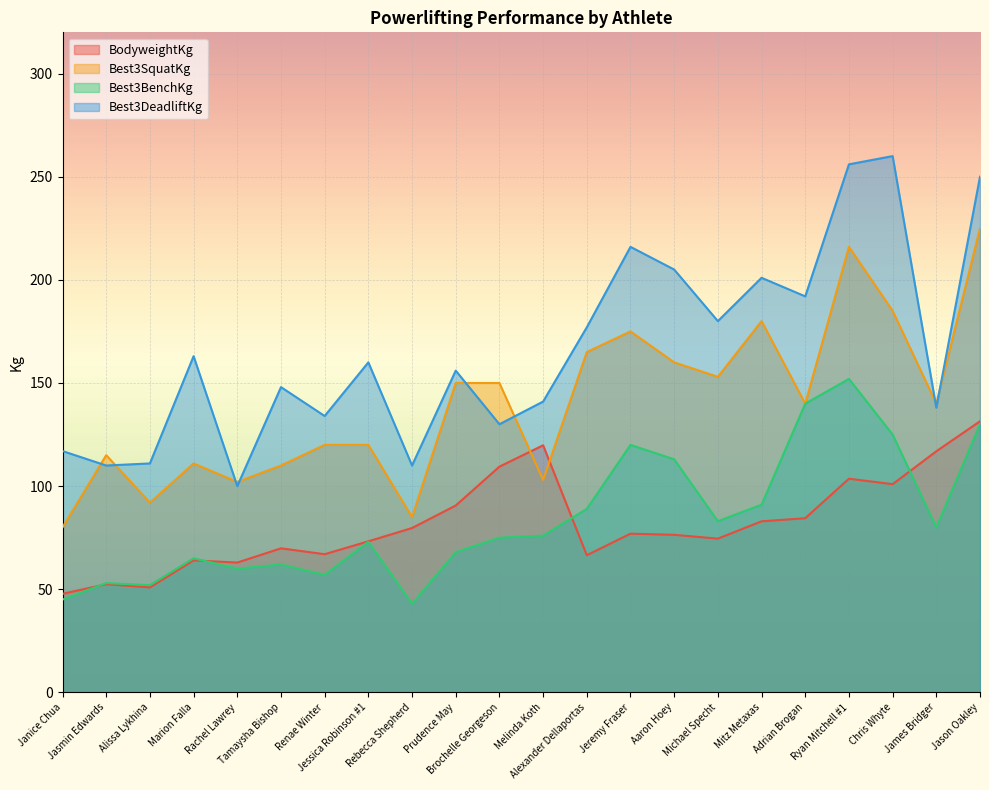

List the series in order of their peak value, highest first.

Best3DeadliftKg, Best3SquatKg, Best3BenchKg, BodyweightKg